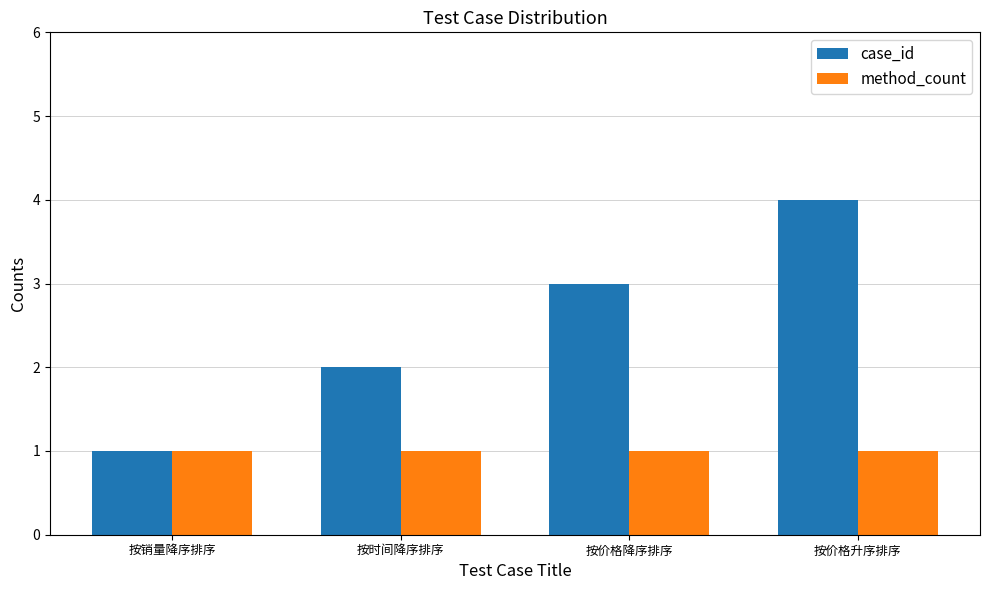

What is the sum of all method_count values?

4